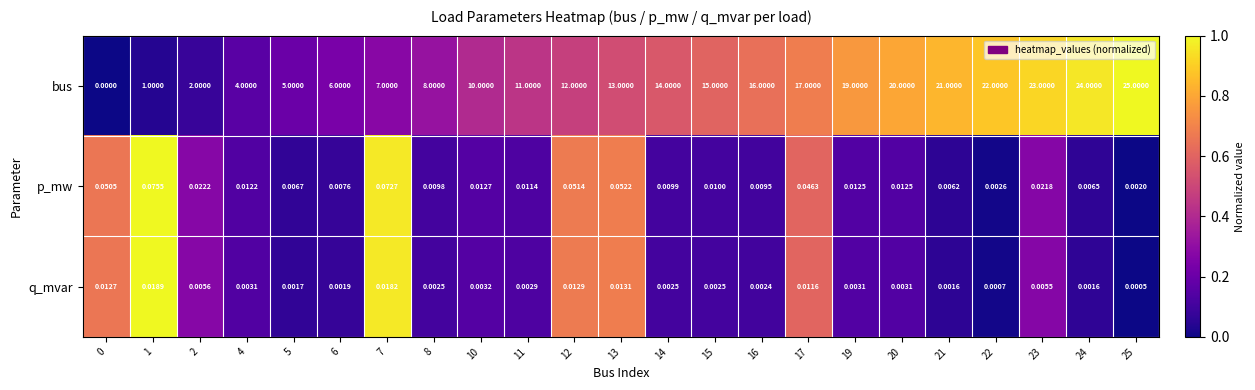

Between 14 and 16, which series saw the biggest shift?

bus